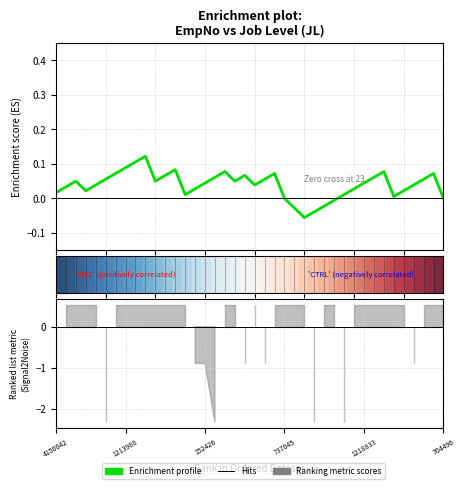

What is the difference between the maximum and second lowest values in the Enrichment profile series?

0.2